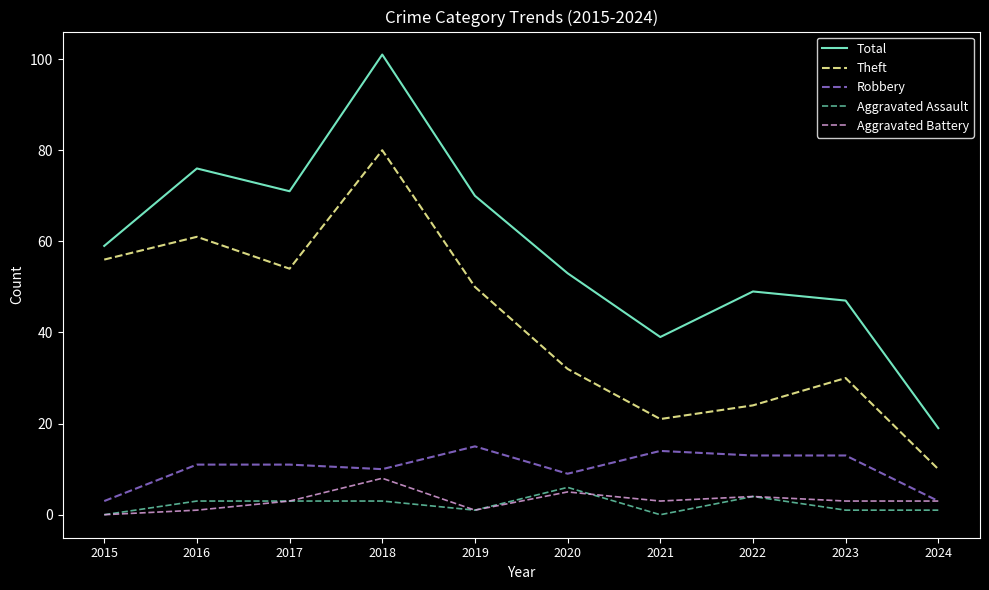

What is the highest value of the Robbery series?

15